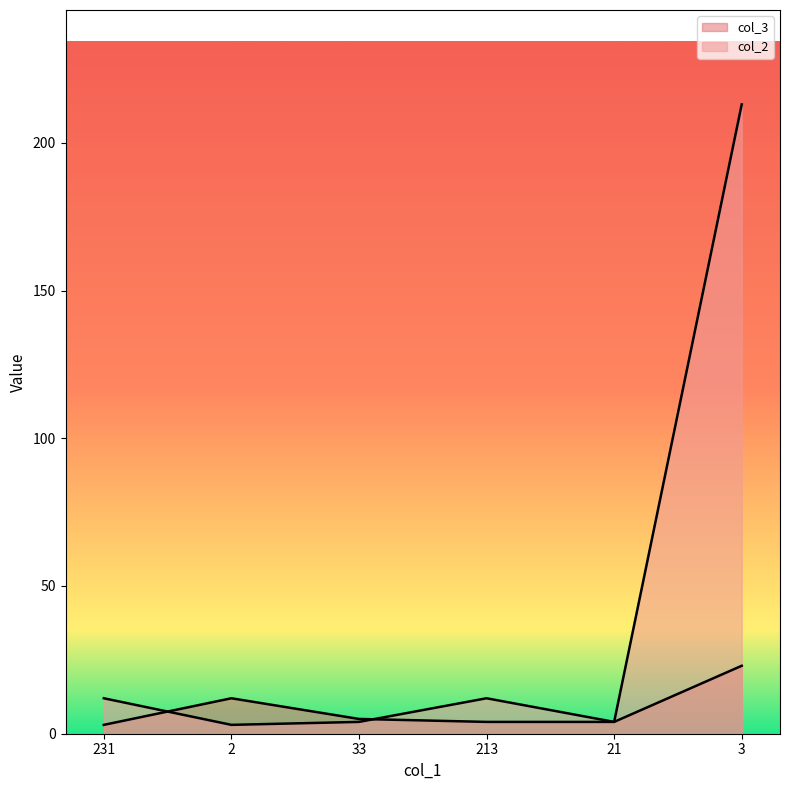

The col_3 series shows 5 at 213. True or false?

False